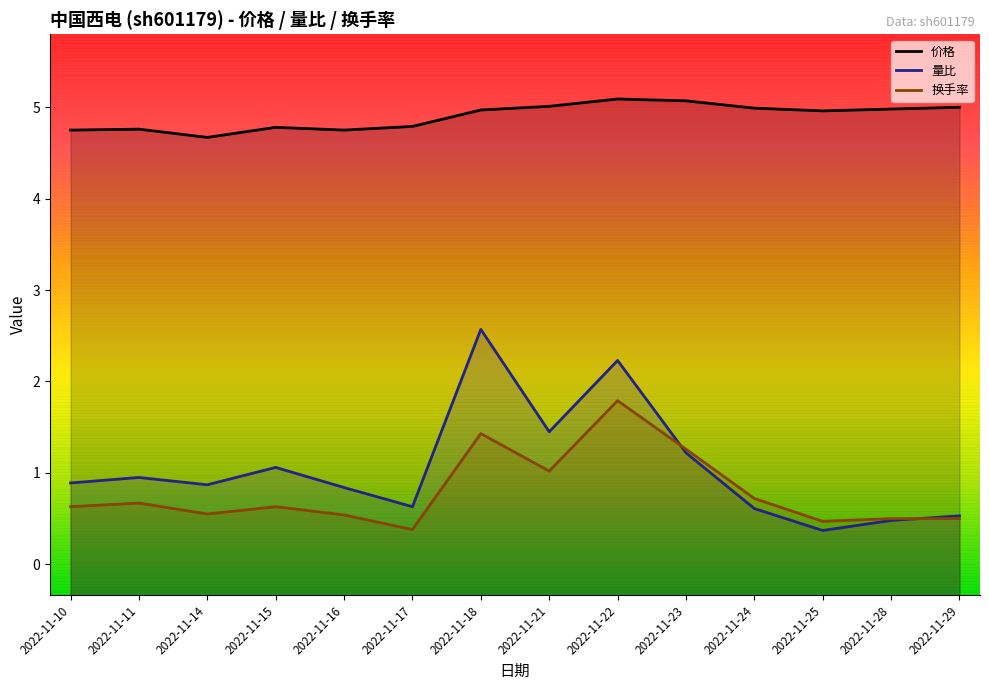

What is the value of the 量比 point at the 12th from the left?

0.4